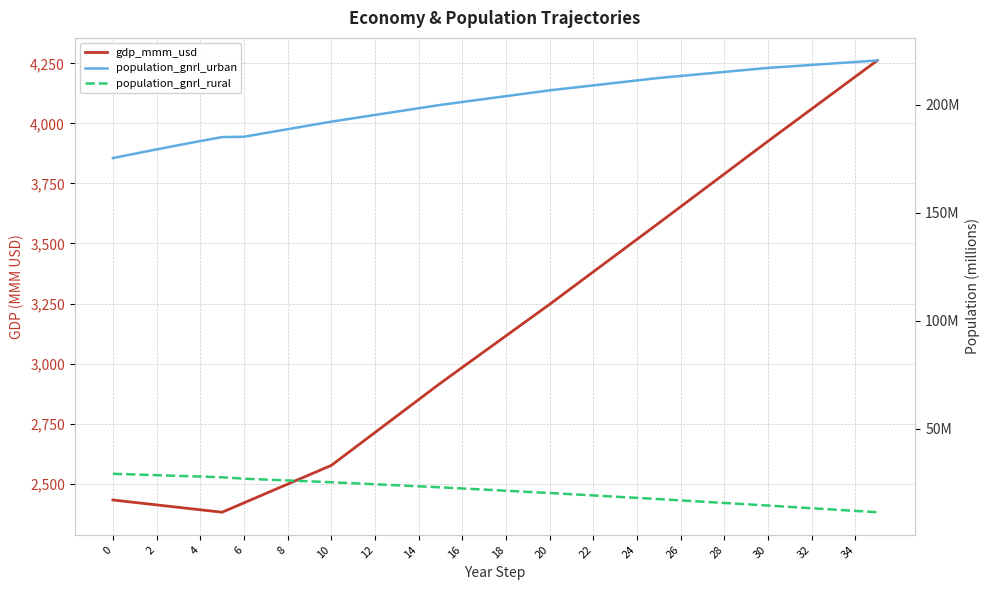

Is this an area chart (filled region under the line)?

No